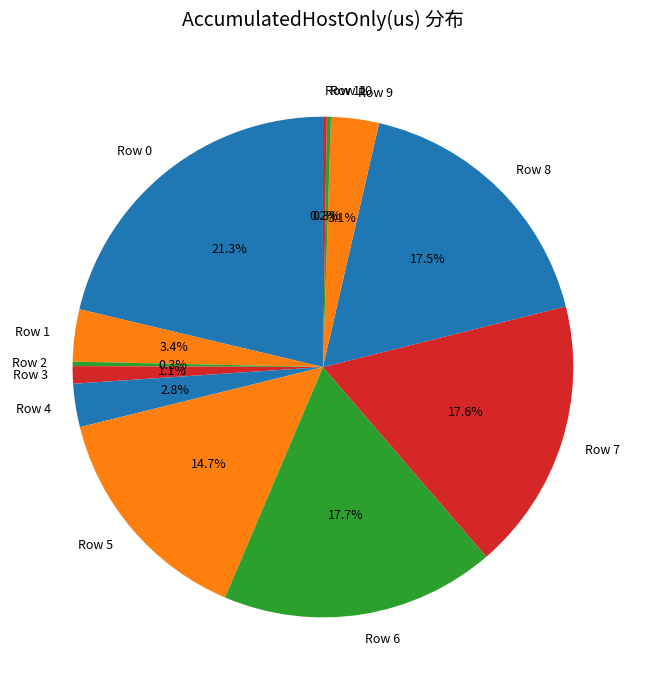

What portion of the pie excludes Row 7?

82.4%